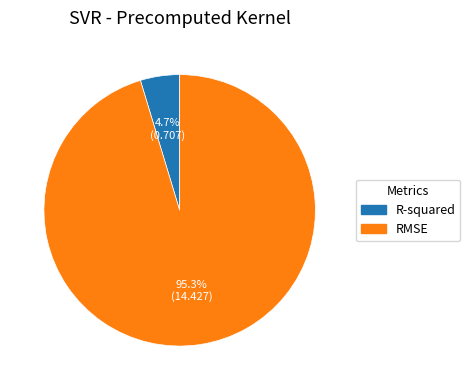

Which slice is the smallest?

R-squared